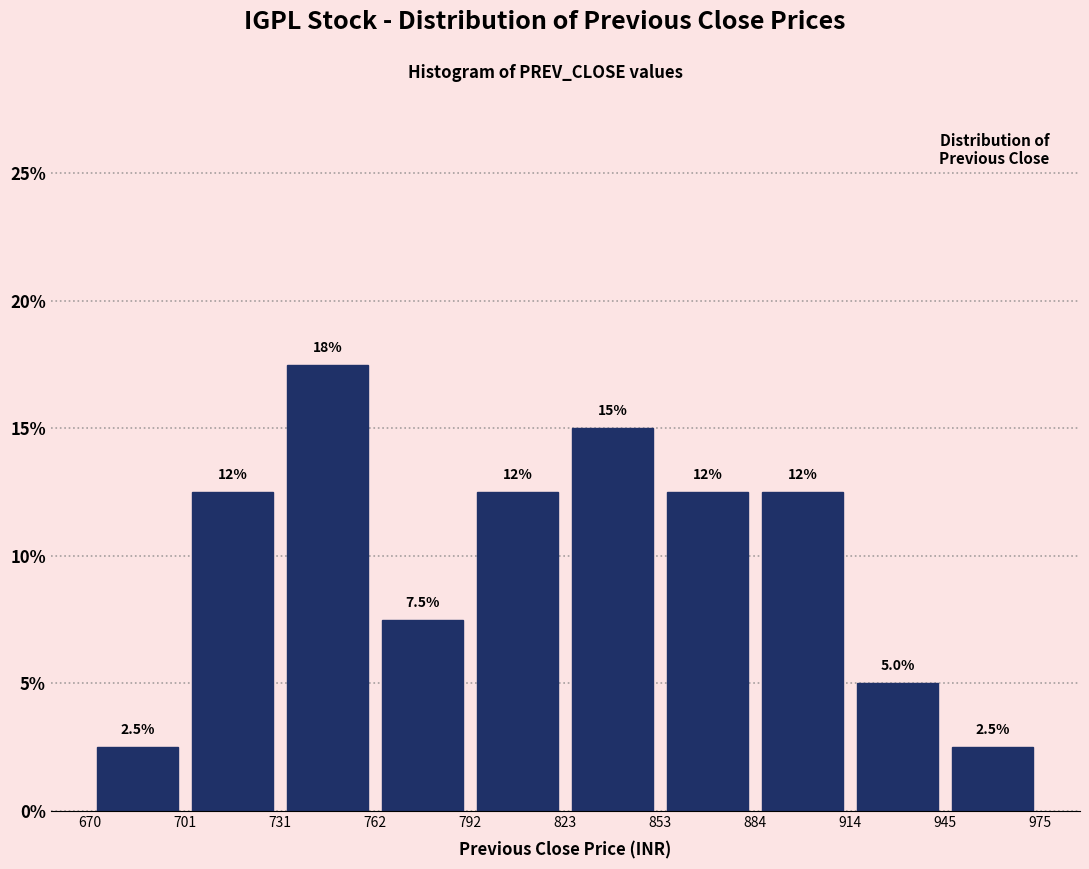

Which range on the x-axis has the tallest bar?

731 to 762